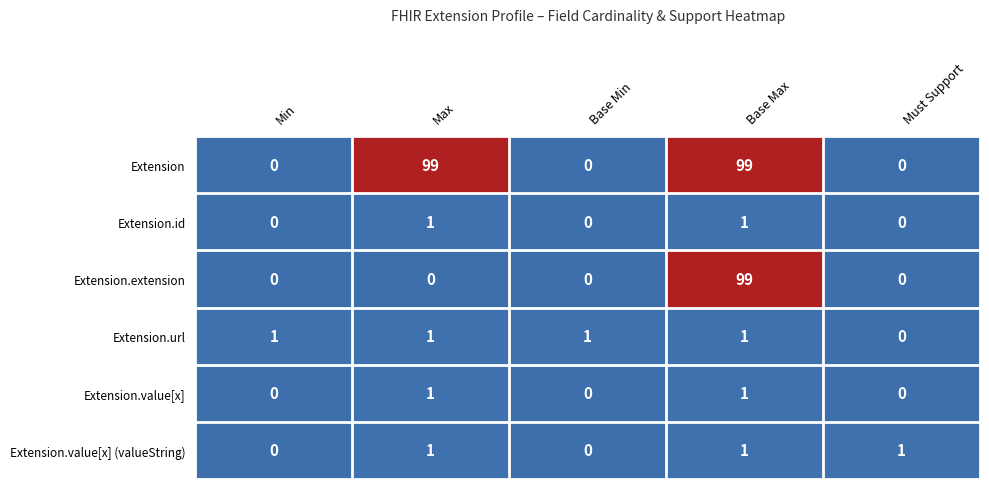

Count the number of data series in this chart.

6